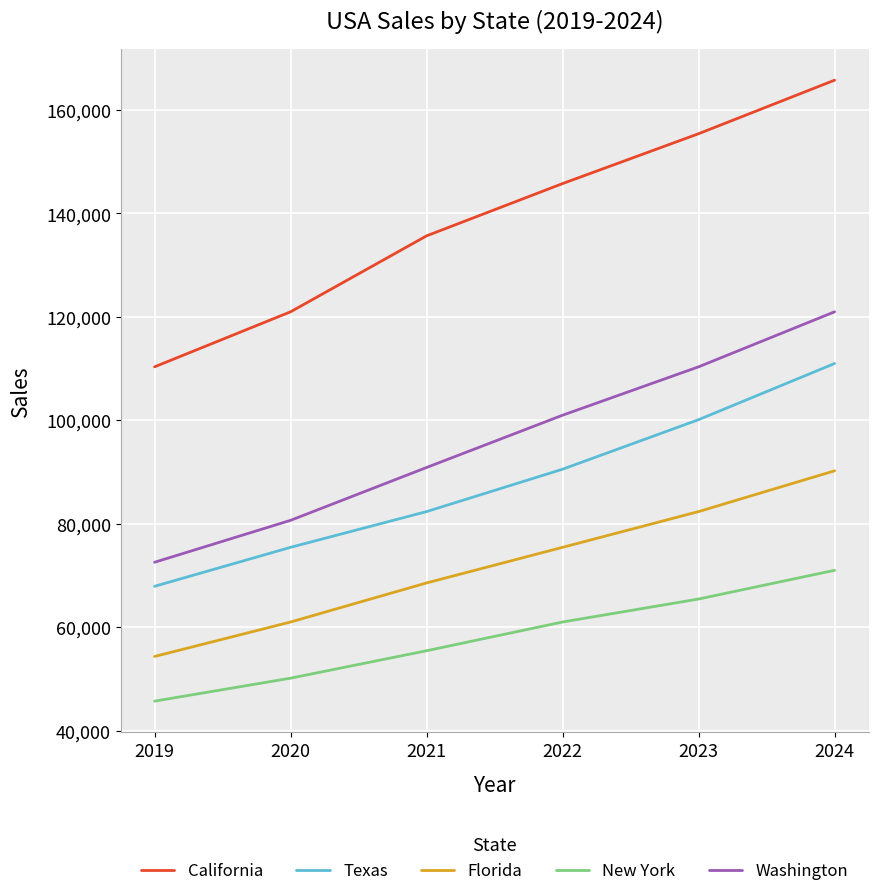

Between 2020 and 2022, which series saw the biggest shift?

California